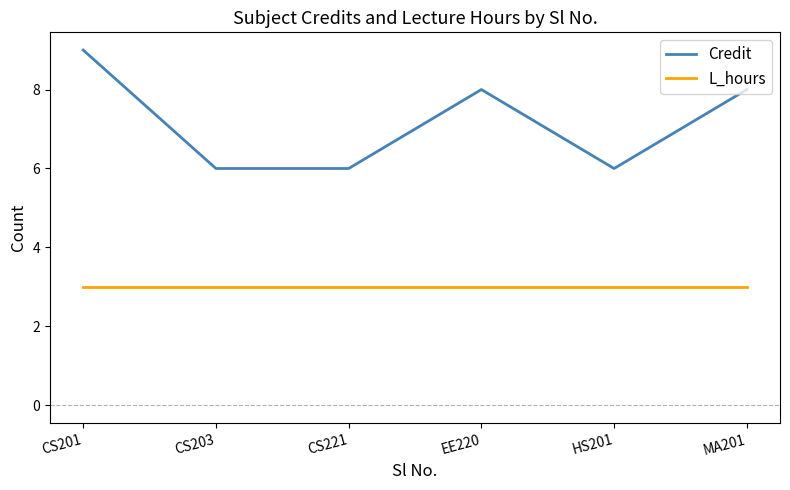

At which label does Credit reach its peak?

CS201